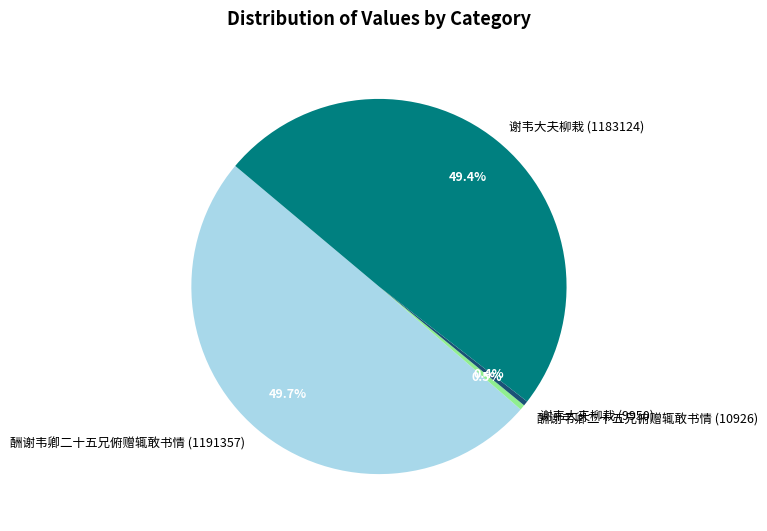

Approximately how many times larger is the value at 酬谢韦卿二十五兄俯赠辄敢书情 (10926) compared to 谢韦大夫柳栽 (9950)?

1.1